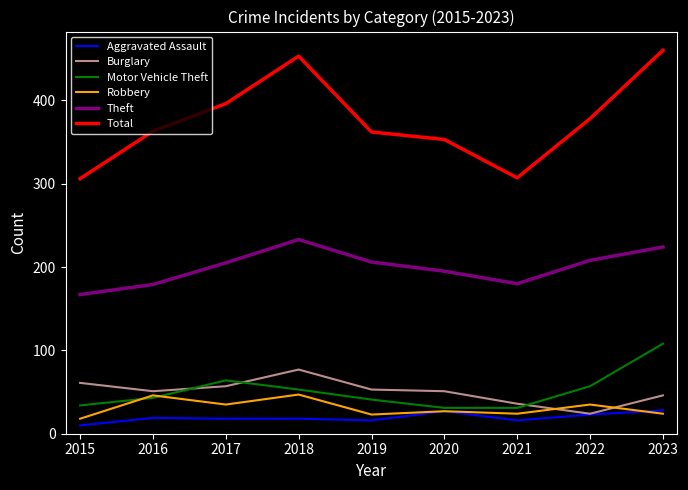

Where is the first local minimum for Robbery?

2017